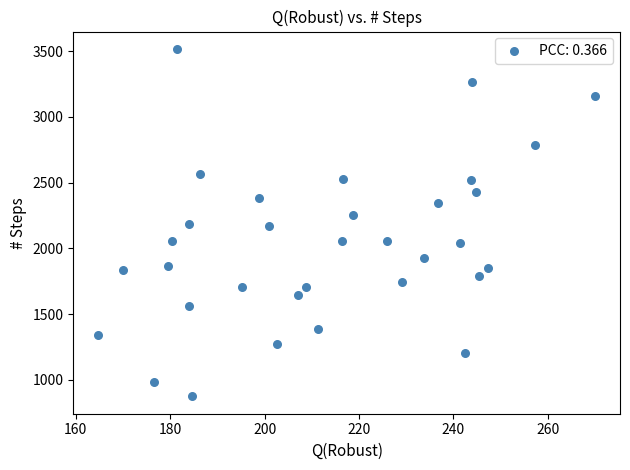

What is the range of Y values (max minus min)?

2642